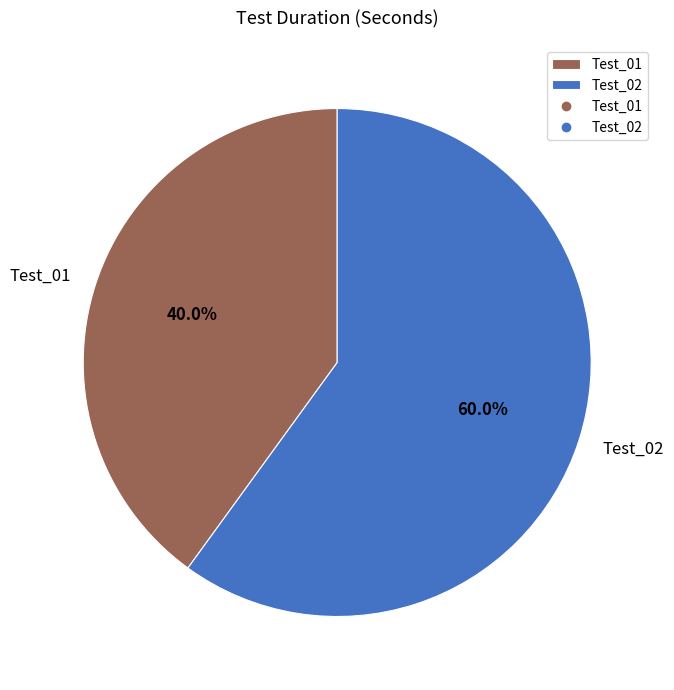

To the nearest percent, what portion does Test_02 represent?

60%